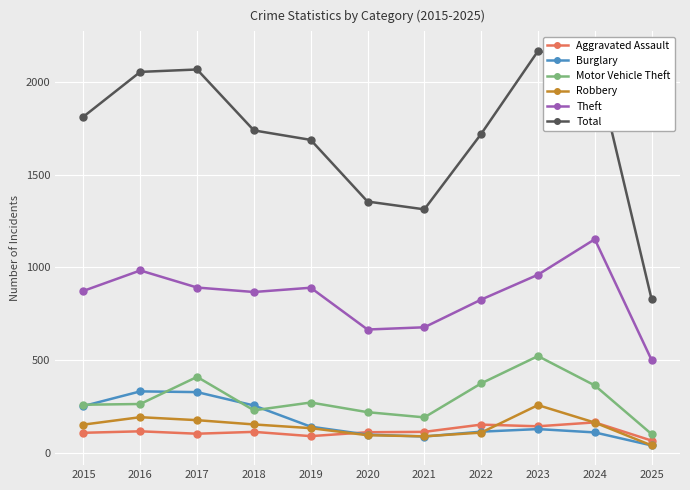

Does the chart display data point markers on the line(s)?

Yes